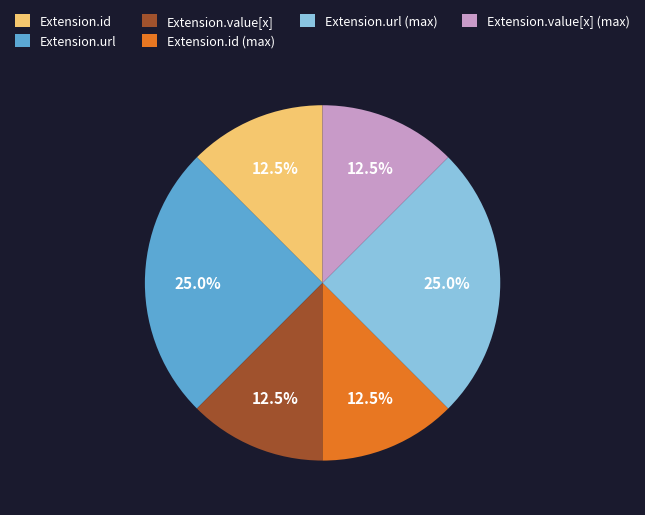

Is there a majority slice in this chart?

No